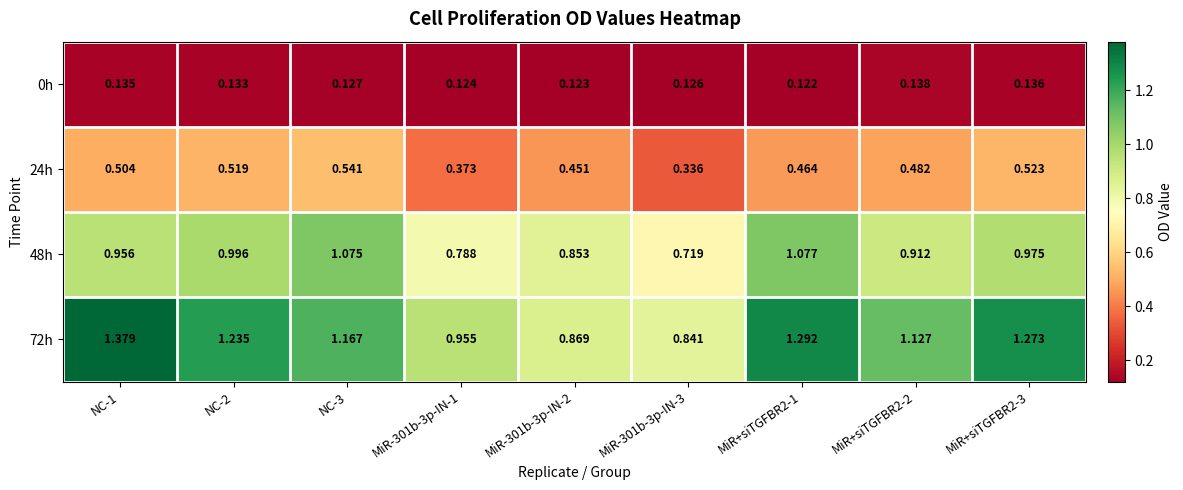

How many categories are shown in the chart?

9